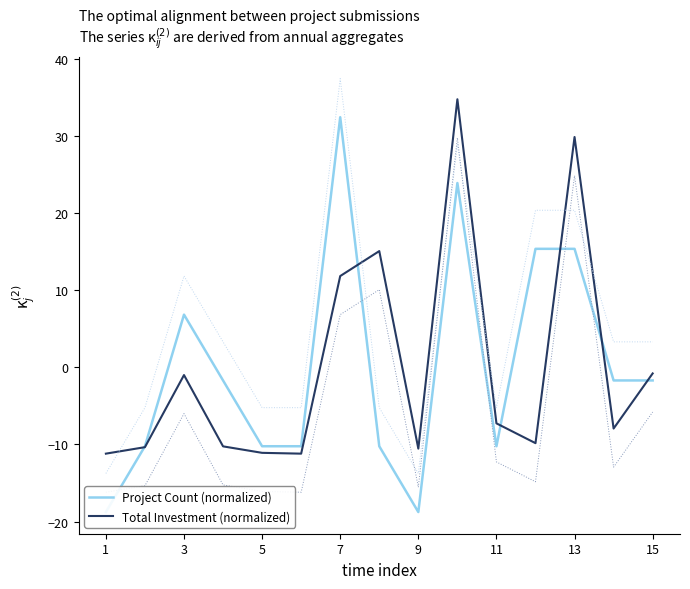

Where is the first local maximum for Total Investment (normalized)?

3